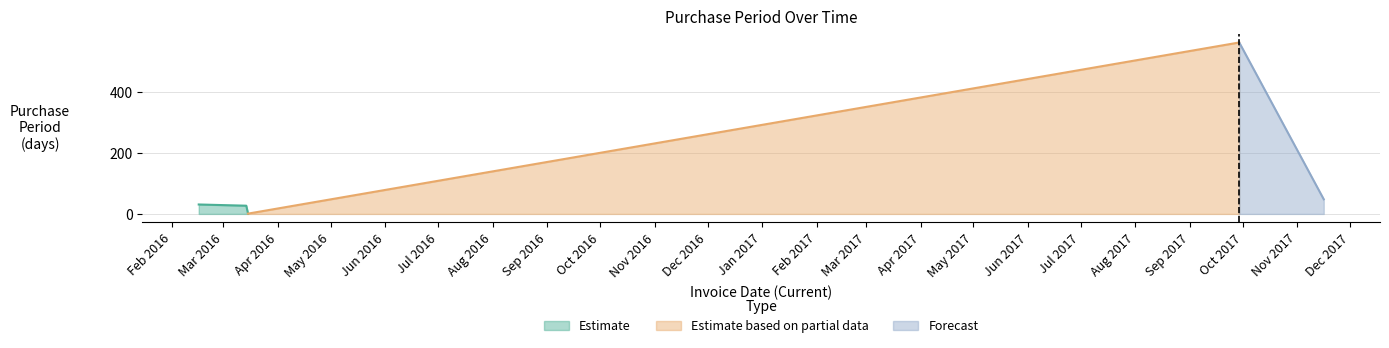

Is it true that the value at 2017-11-16 is 65?

False